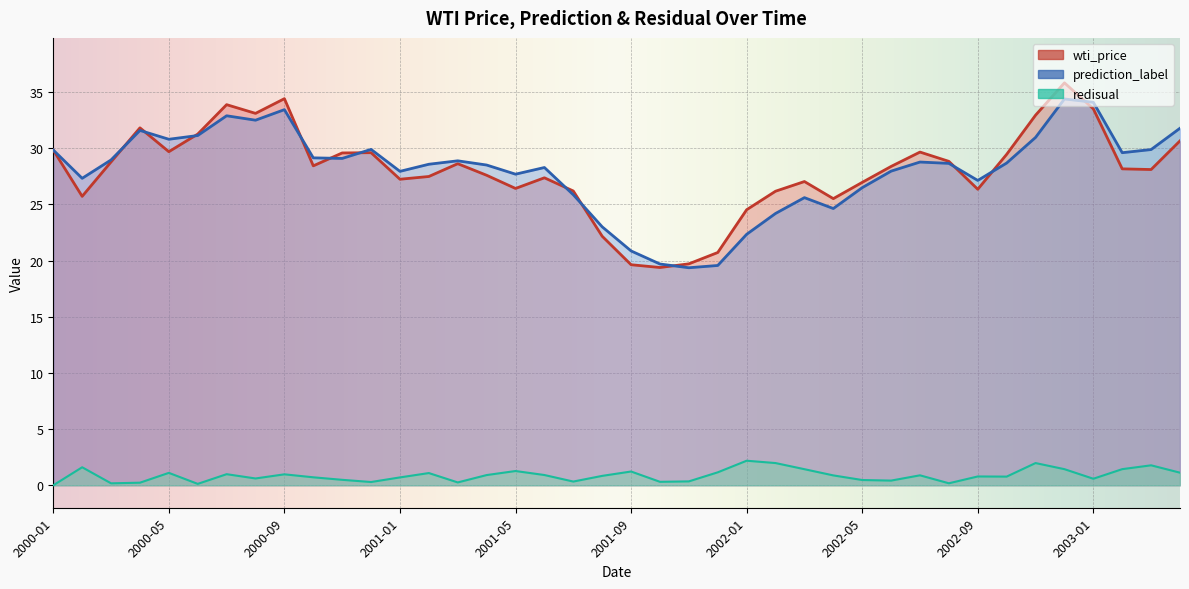

What is the value of the wti_price point at the 15th from the left?

28.6